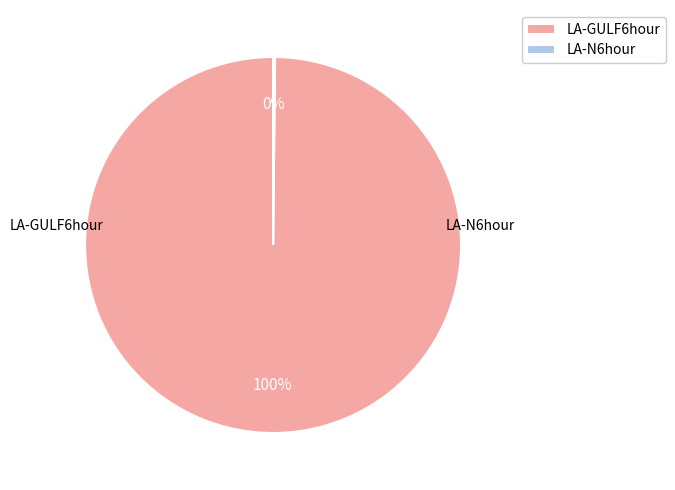

Rank the categories by value from lowest to highest.

LA-N6hour, LA-GULF6hour